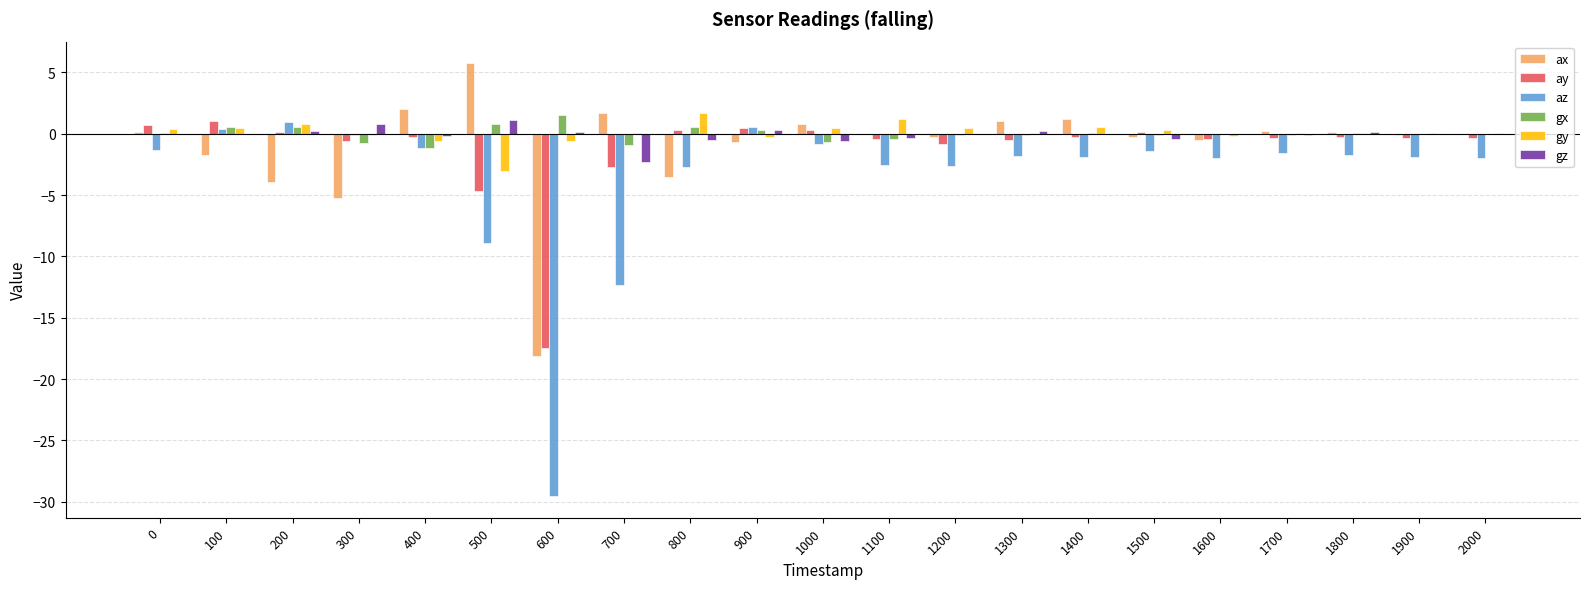

Does the chart contain stacked bars?

No